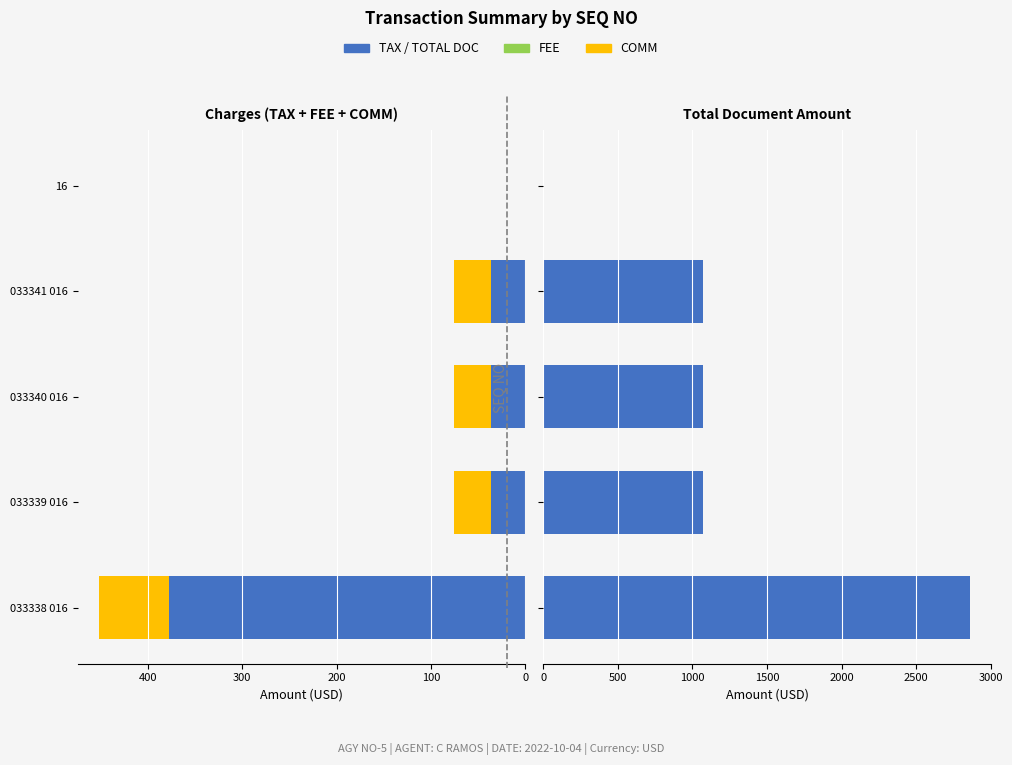

Which series has the widest spread of values?

TOTAL DOC